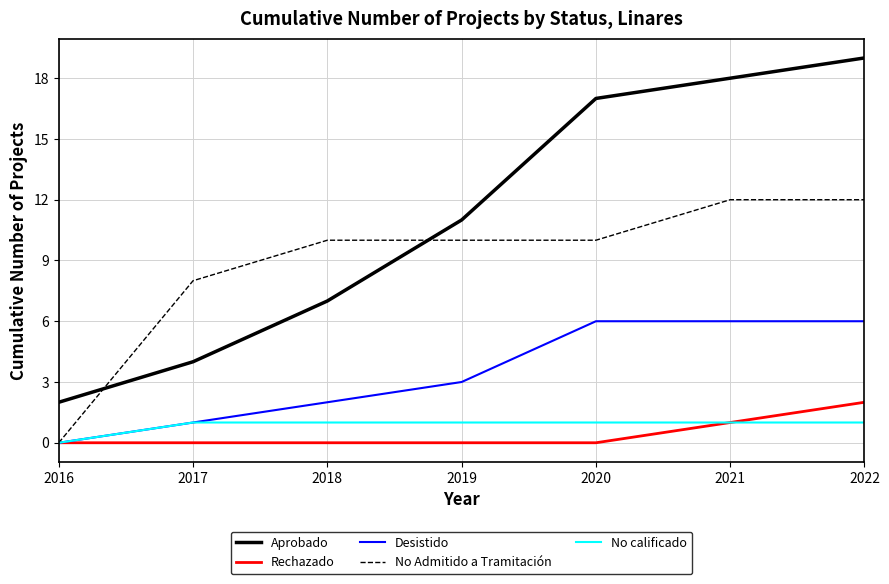

Between 2016 and 2017, which series saw the biggest shift?

No Admitido a Tramitación